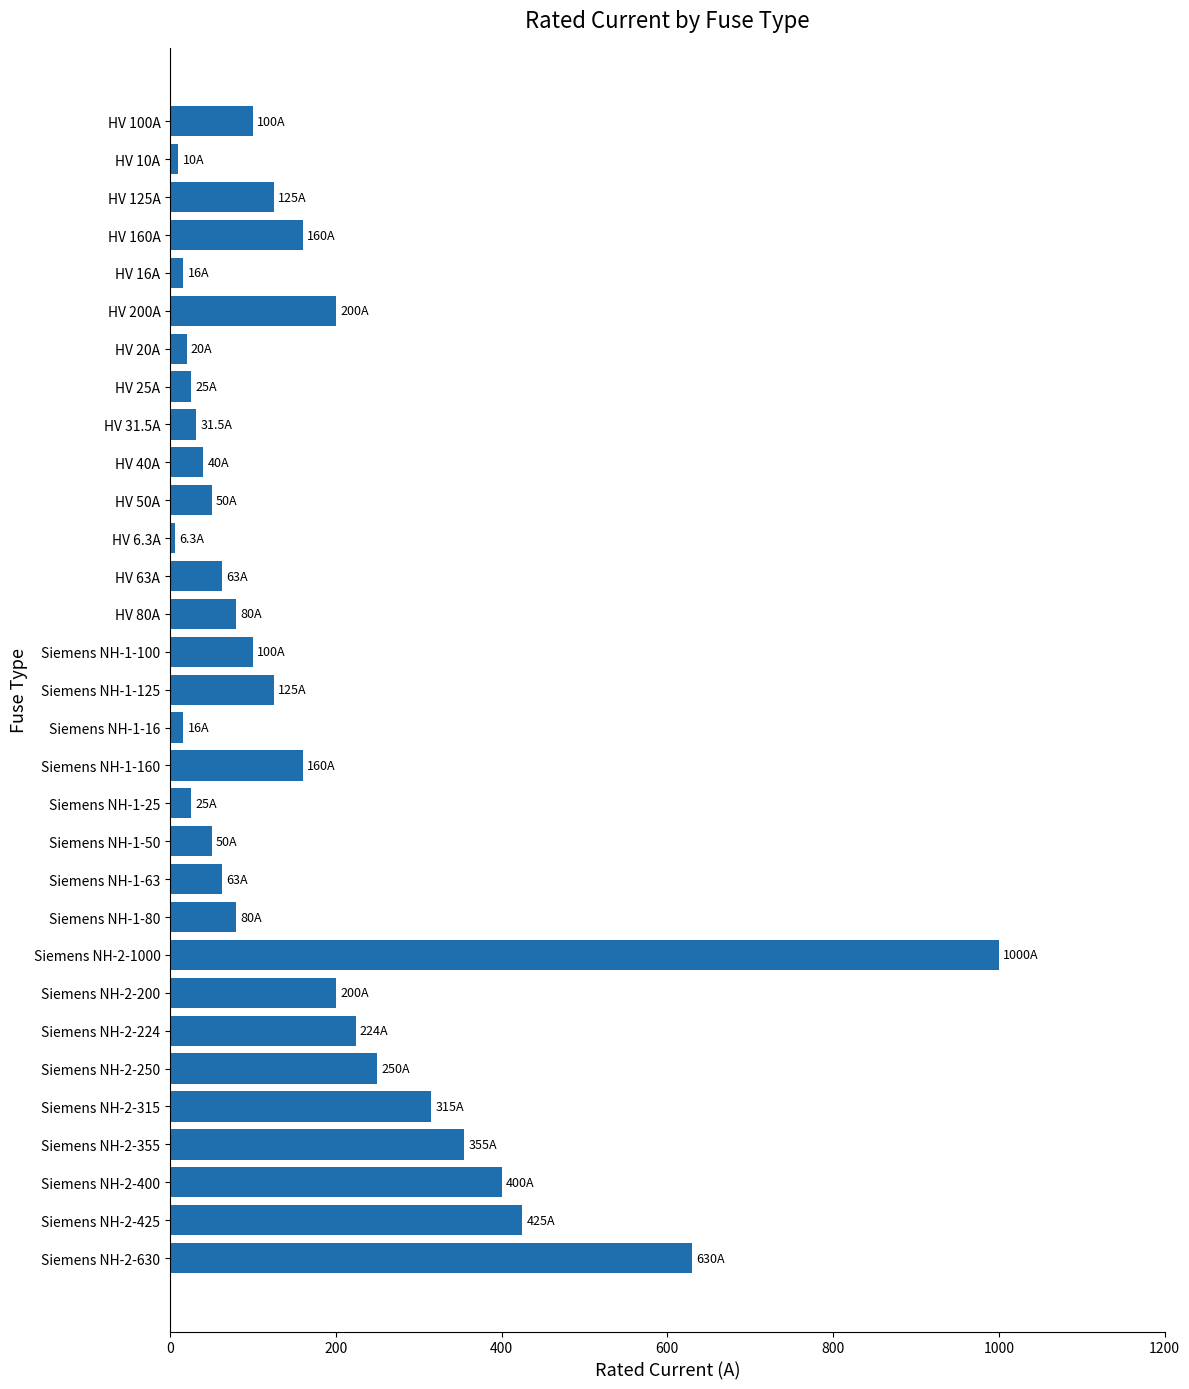

Does the chart contain stacked bars?

No